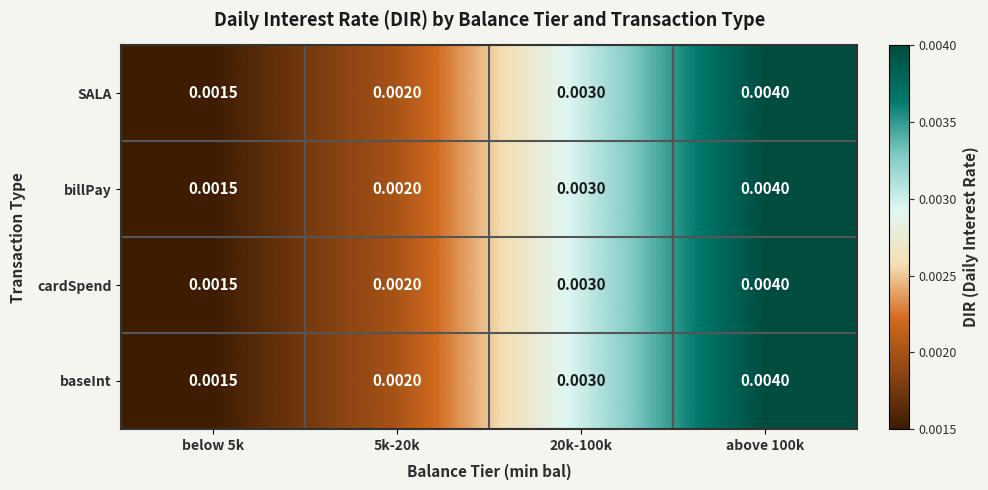

Is the value of SALA at below 5k greater than the value of billPay at above 100k?

No